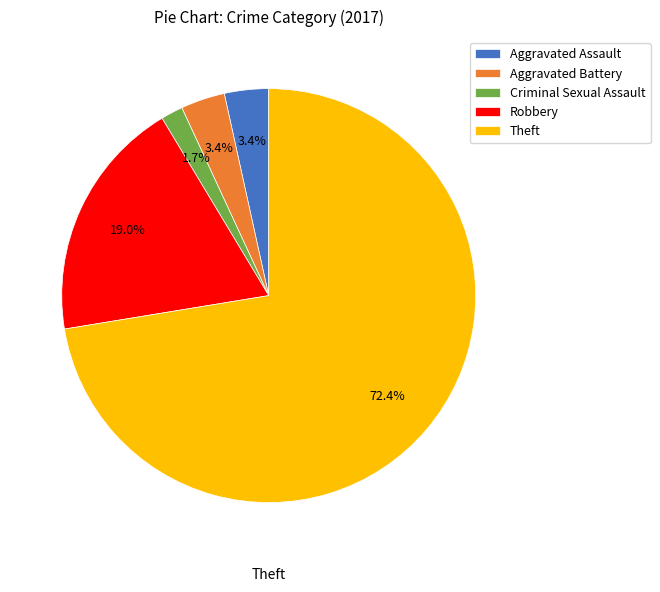

Which category accounts for the majority?

Theft